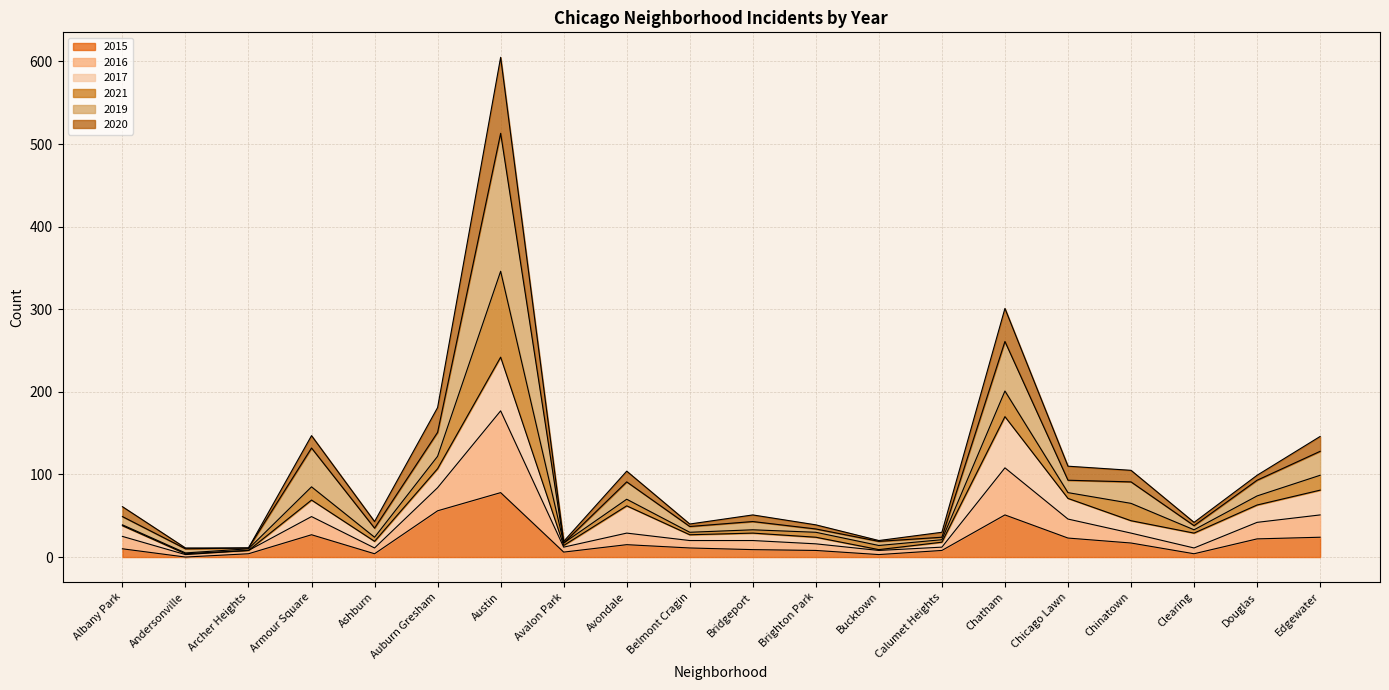

At which label does 2015 reach its peak?

Austin